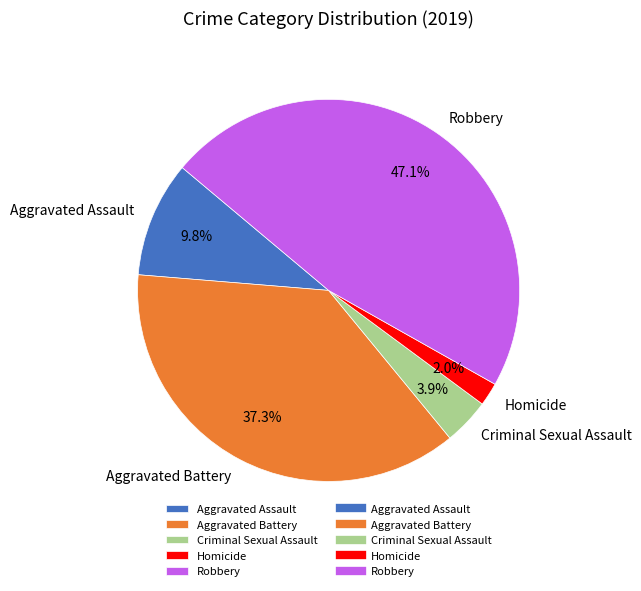

What is the total percentage of Aggravated Assault and Homicide?

11.8%